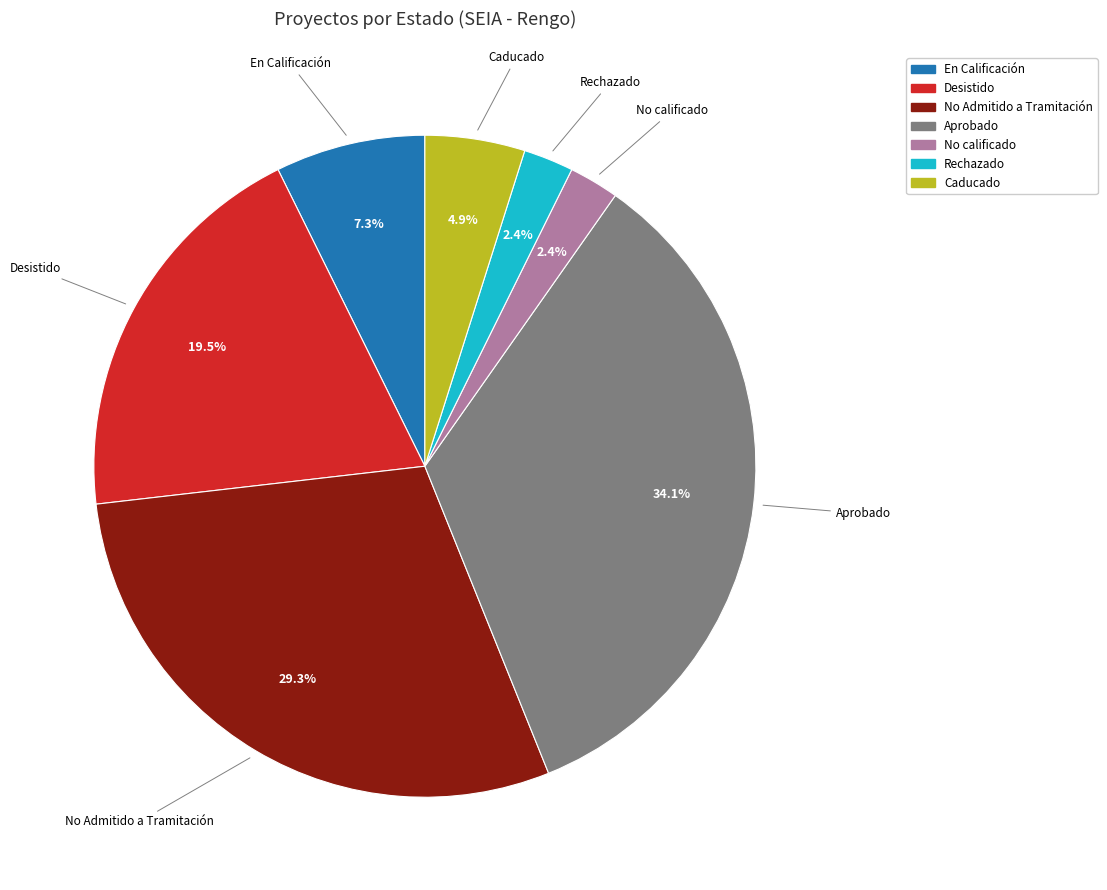

What portion of the pie excludes No Admitido a Tramitación?

70.7%